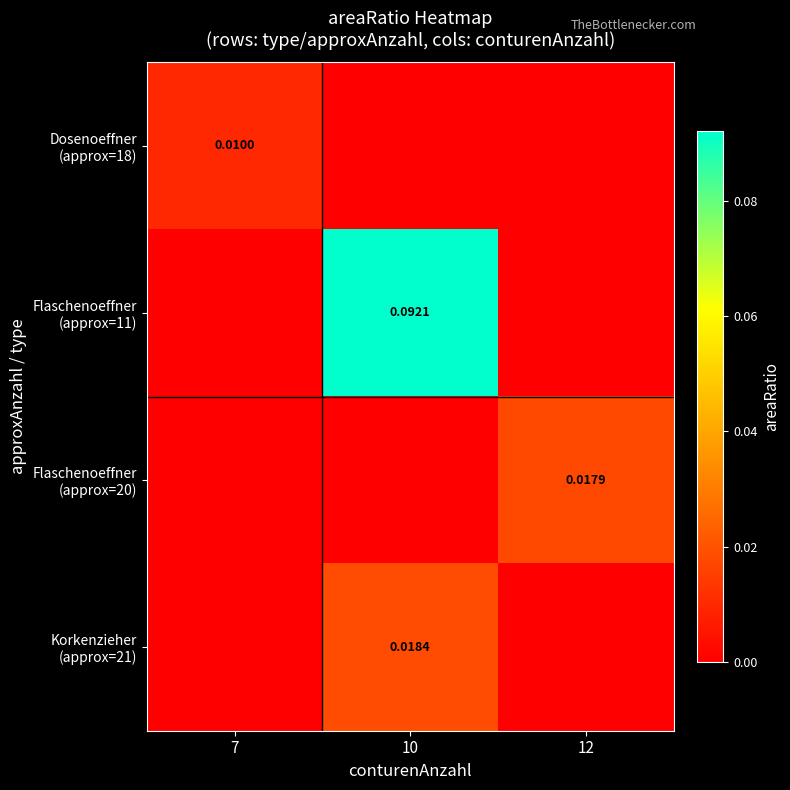

What is the difference between the Flaschenoeffner (approx=11) values at 7 and 10?

0.1